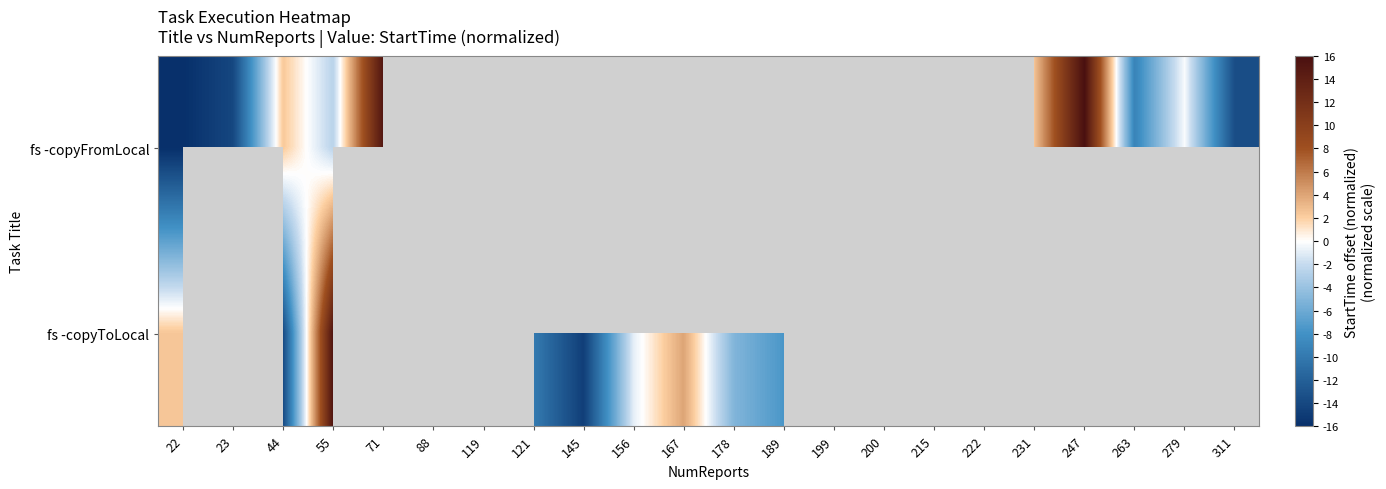

How many values in fs -copyToLocal are below zero?

7